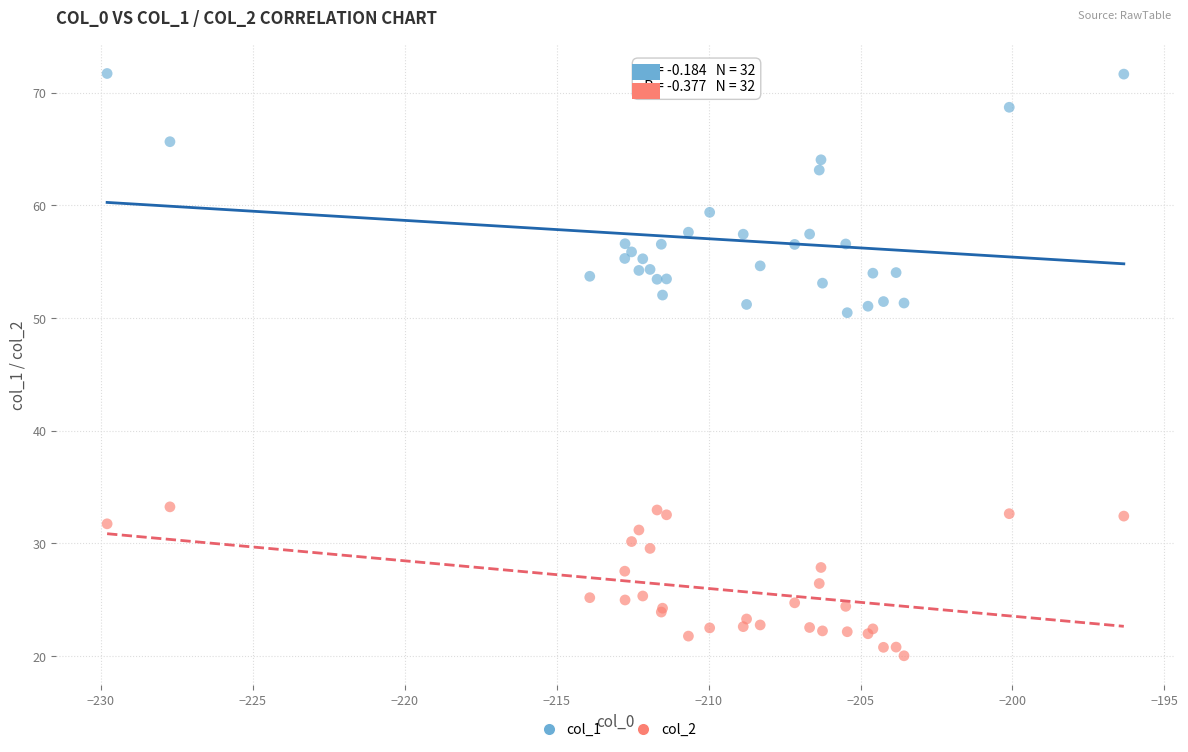

Which series reaches the minimum Y coordinate?

col_2